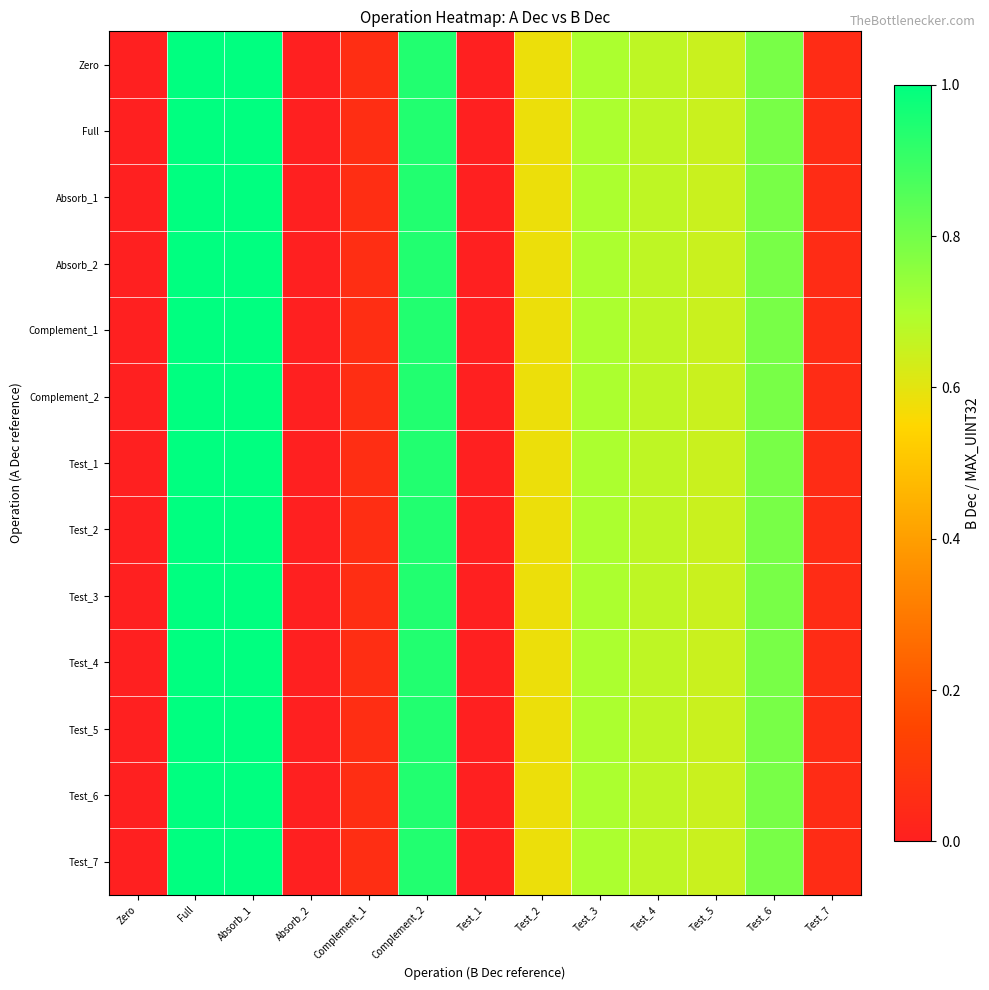

List the series in order of their peak value, lowest first.

Zero, Full, Absorb_1, Absorb_2, Complement_1, Complement_2, Test_1, Test_2, Test_3, Test_4, Test_5, Test_6, Test_7